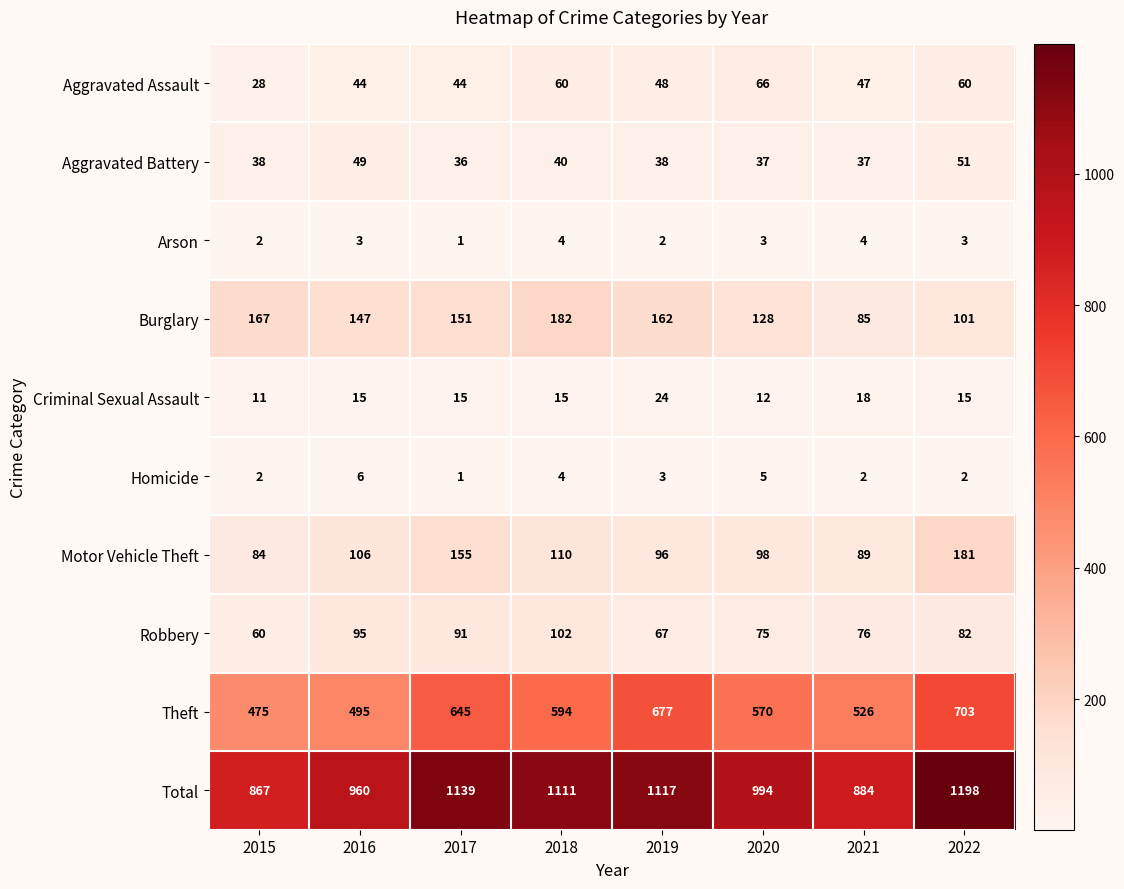

Which series has the largest range (max minus min)?

Total